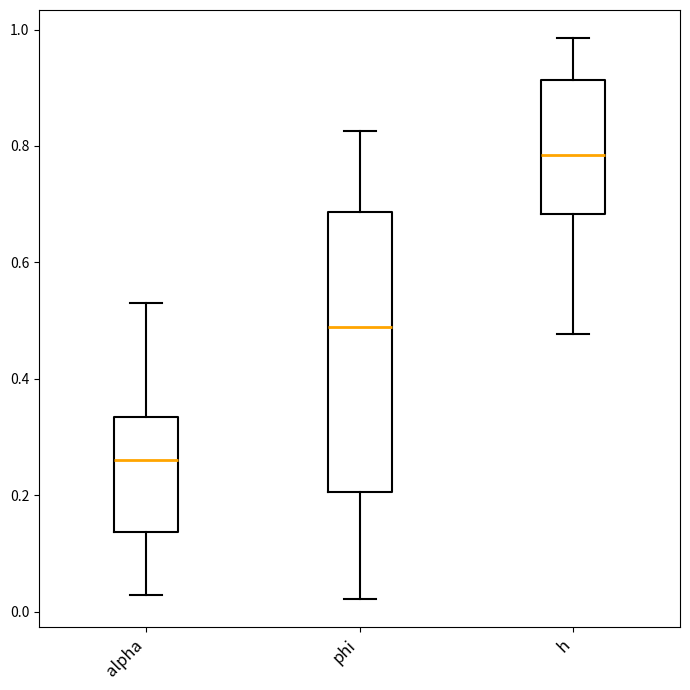

Reading left to right, transcribe this box plot: for each box, give where its median line is, the range the box spans, and where its two whiskers end, as read against the y-axis. The values are not printed on the chart, so give them approximately, as read against the axis.

alpha: median 0.26, box 0.14 to 0.34, whiskers 0.02 to 0.54
phi: median 0.48, box 0.20 to 0.68, whiskers 0.02 to 0.82
h: median 0.78, box 0.68 to 0.92, whiskers 0.48 to 0.98